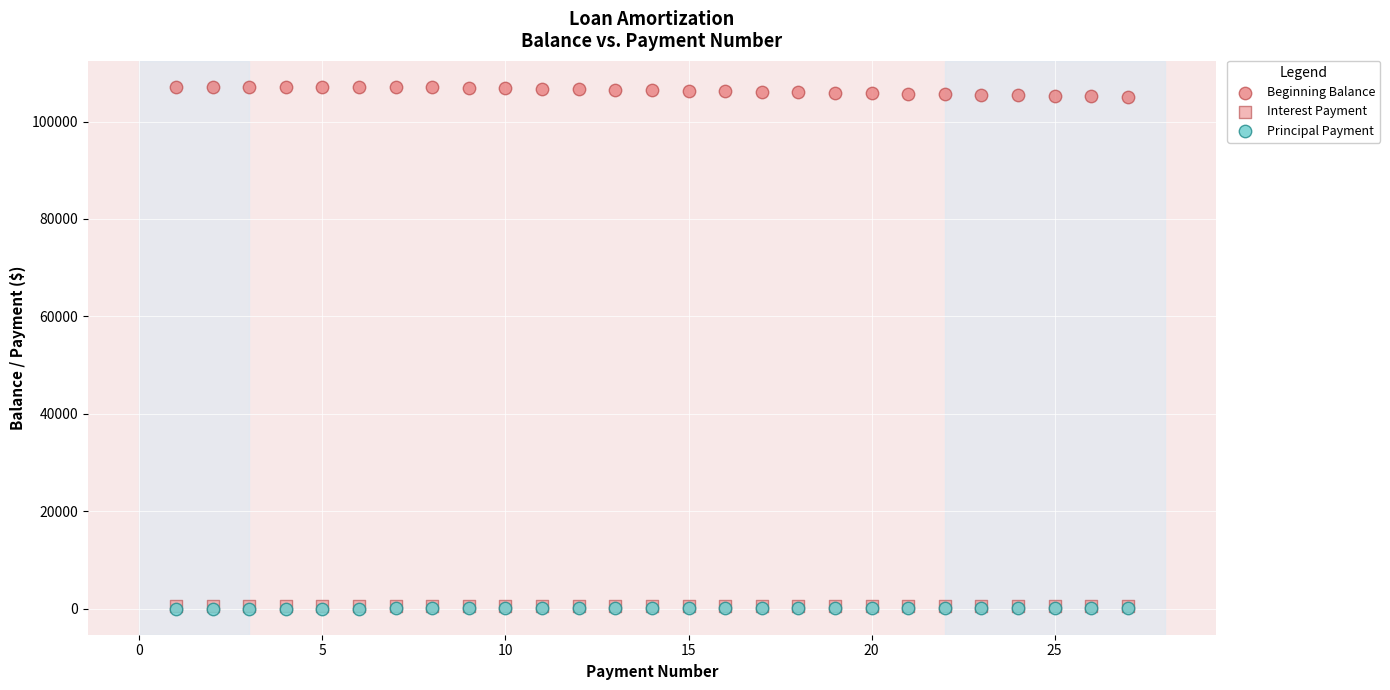

Which series reaches the maximum Y coordinate?

Beginning Balance